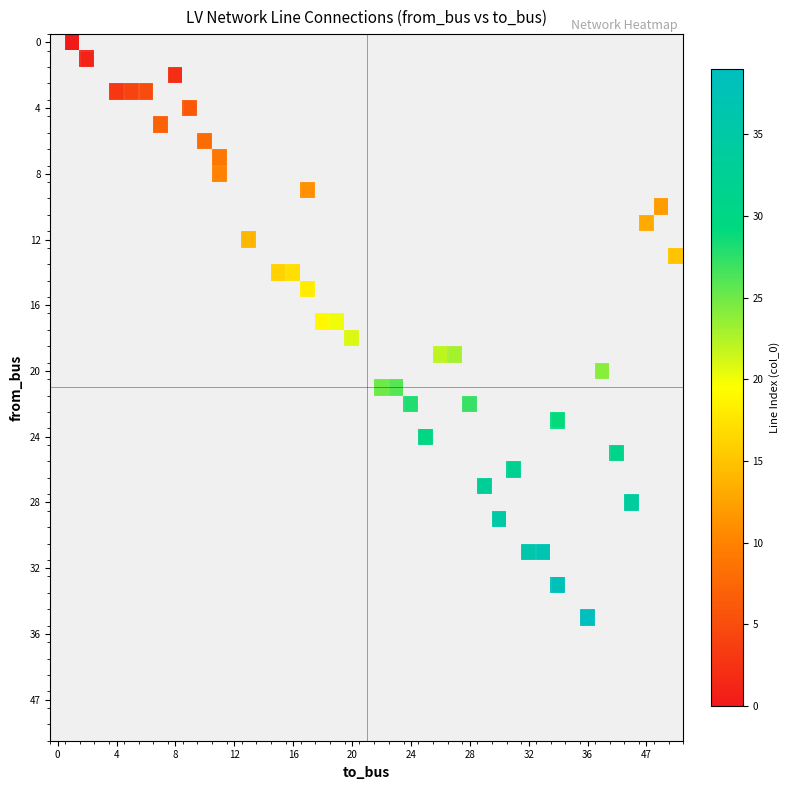

At 26, list the series in order from largest to smallest.

col_0, to_bus, from_bus